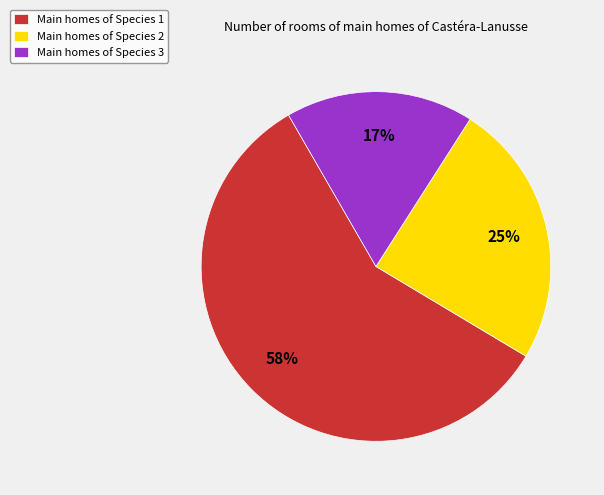

The Main homes of Species 1 slice represents 58% of the pie. True or false?

True